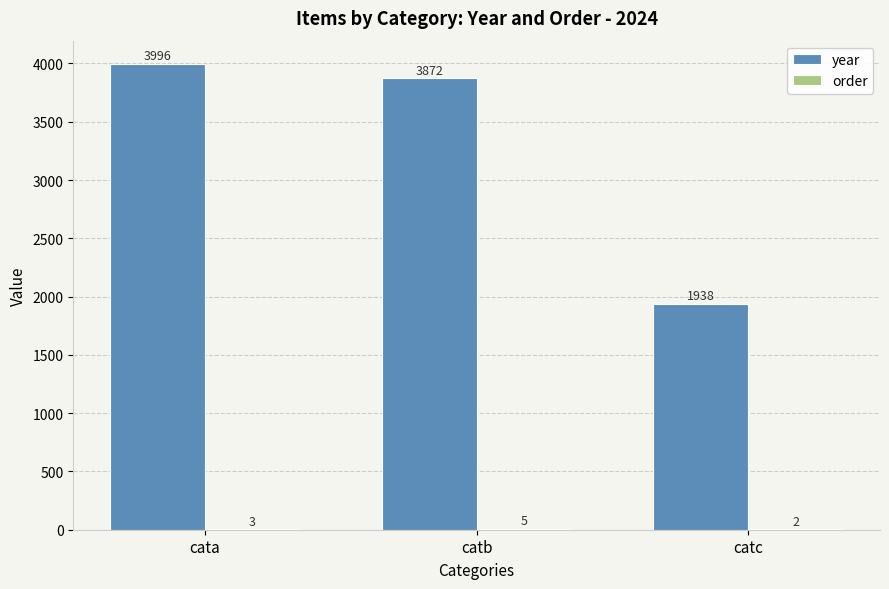

What is the spread (max minus min) of values at catb?

3867